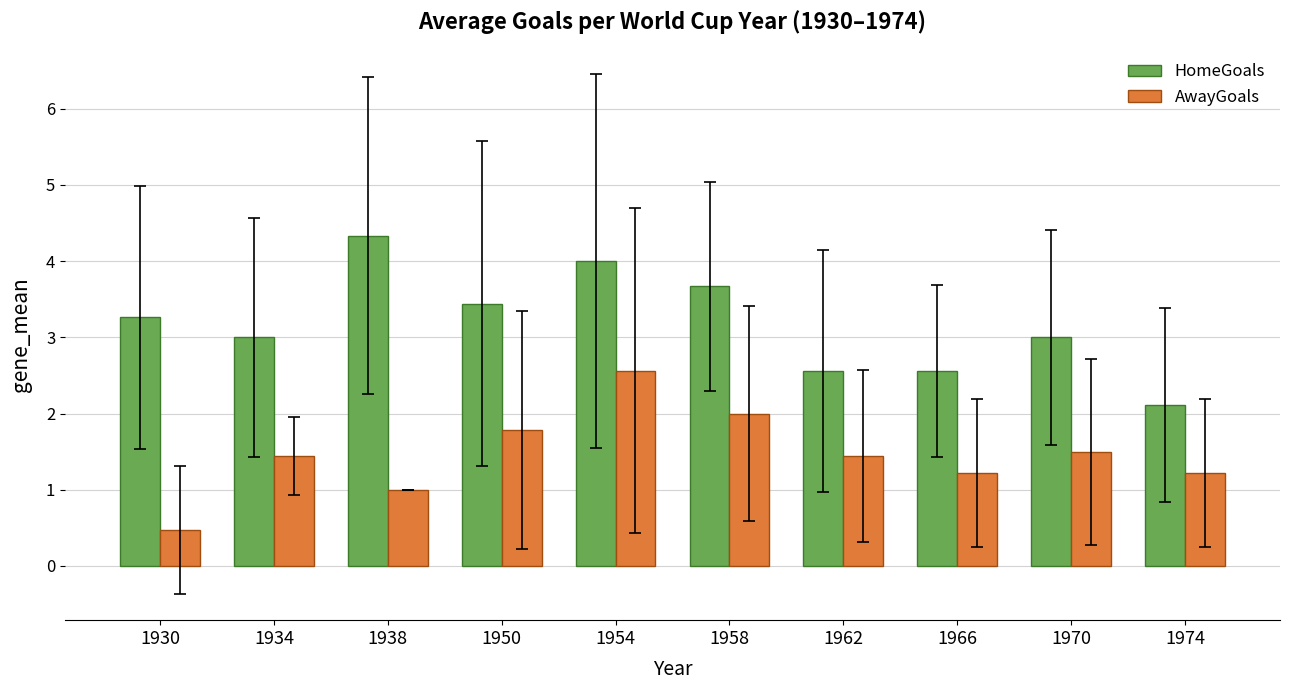

Is it true that HomeGoals equals 3.7 at 1958?

True